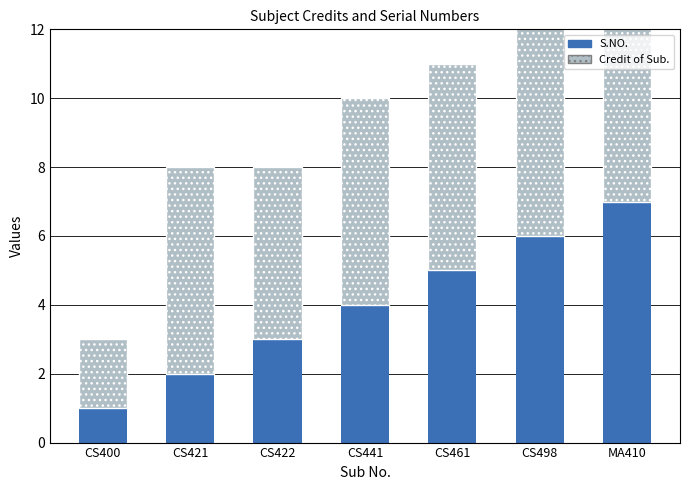

True or false: Credit of Sub. has a value of 3 at CS400.

False